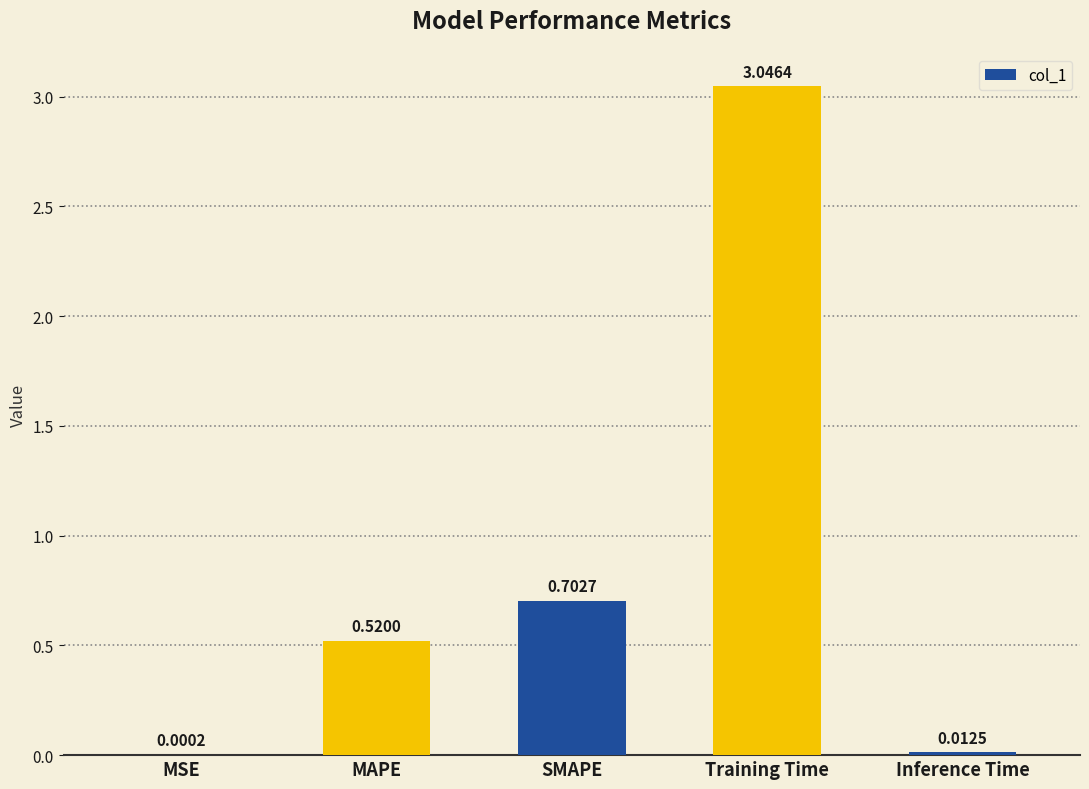

Which label corresponds to the largest value in the chart?

Training Time